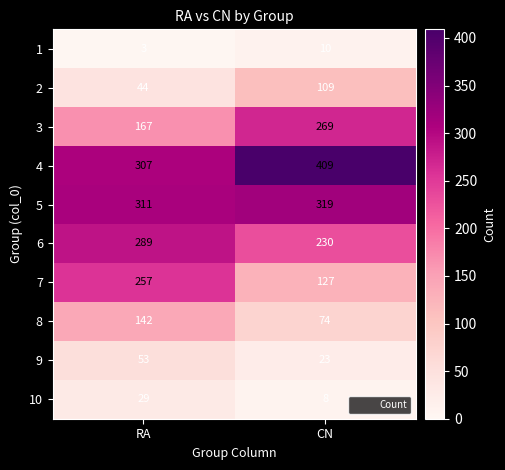

At how many categories does at least one series exceed 133?

2